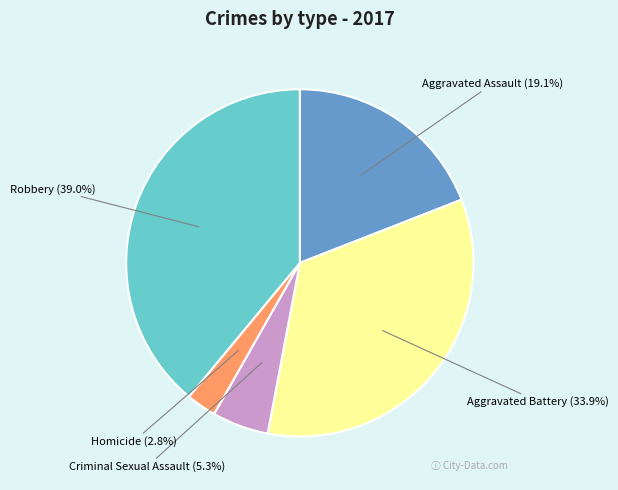

The Criminal Sexual Assault slice represents 5% of the pie. True or false?

True